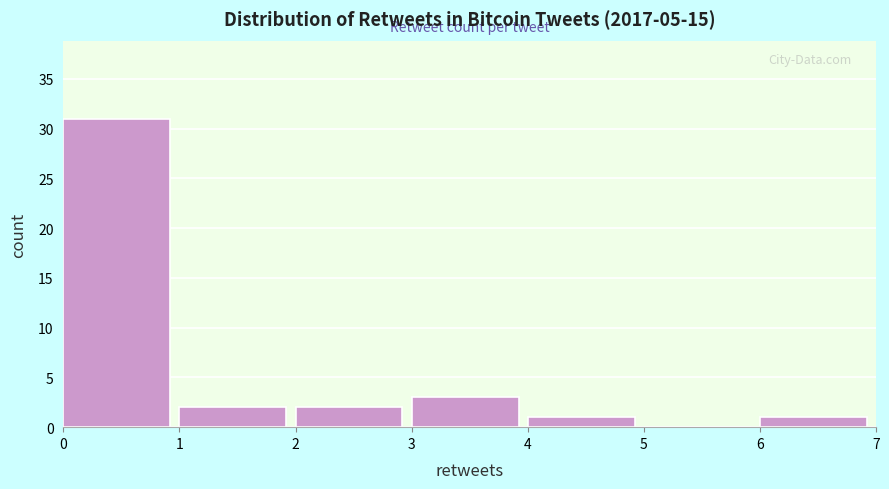

Which range on the x-axis has the tallest bar?

0 to 1